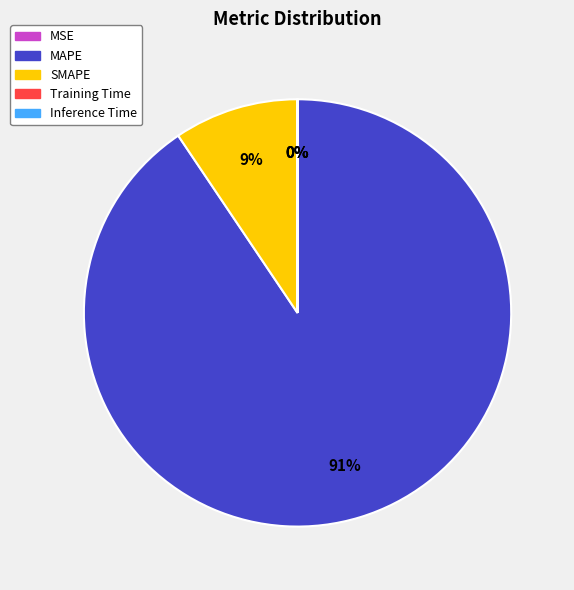

To the nearest percent, what is the difference between the largest and smallest slice percentages?

91%